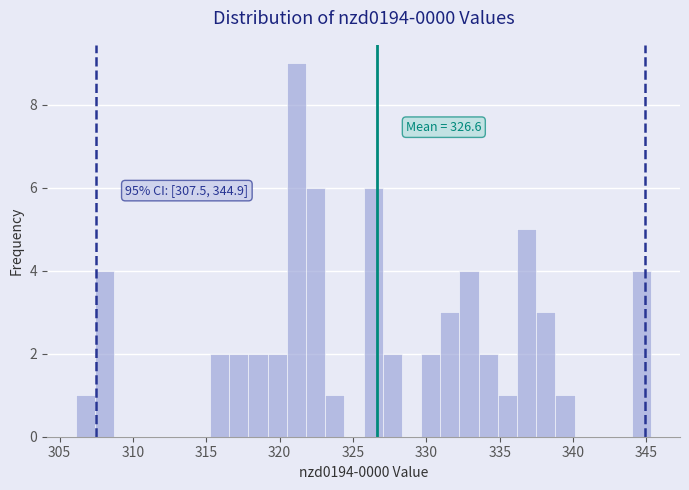

Read against the x-axis, roughly where is the centre of the tallest bar?

321.0